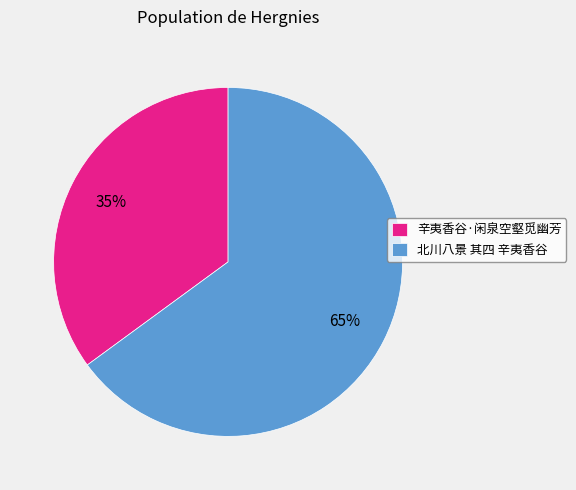

Between 北川八景 其四 辛夷香谷 and 辛夷香谷·闲泉空壑觅幽芳, which is larger?

北川八景 其四 辛夷香谷